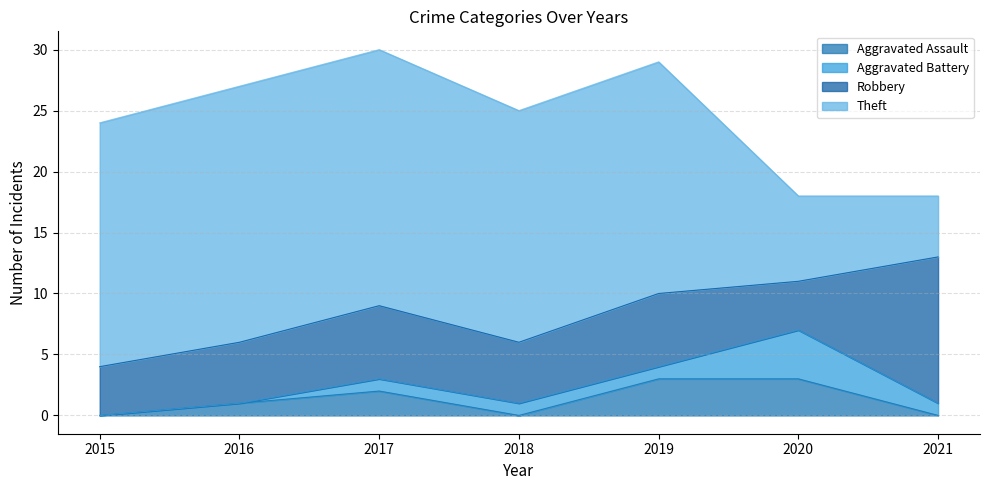

At how many categories does at least one series exceed 13?

5